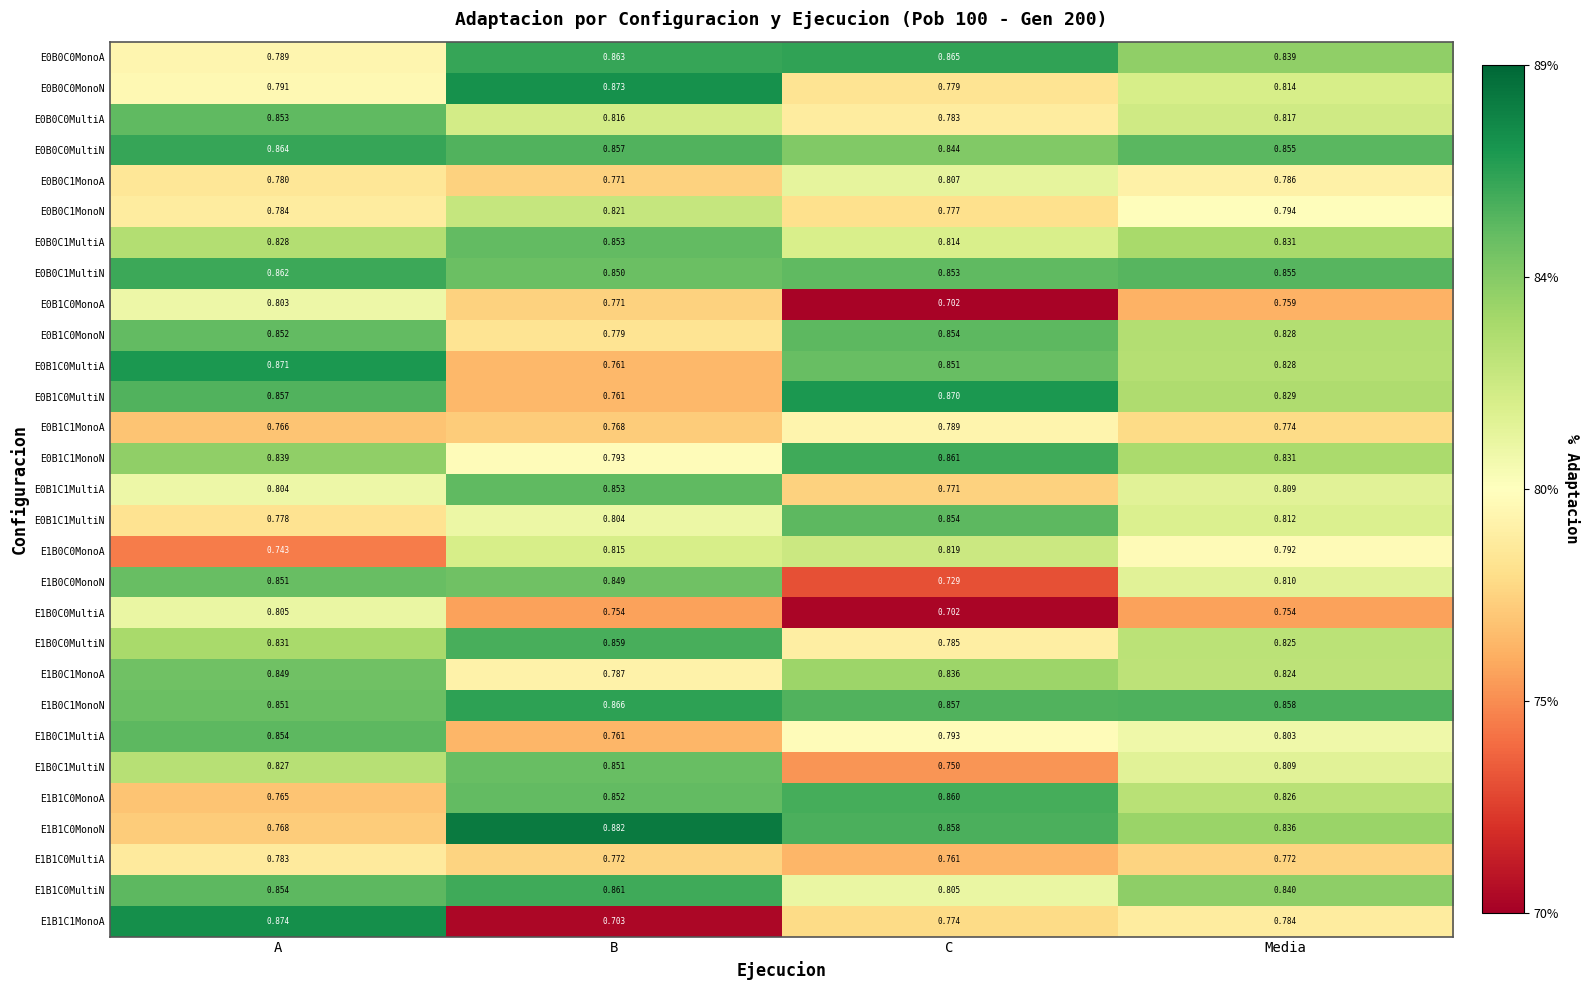

Rank the categories by E1B1C0MonoA value from lowest to highest.

A, Media, B, C